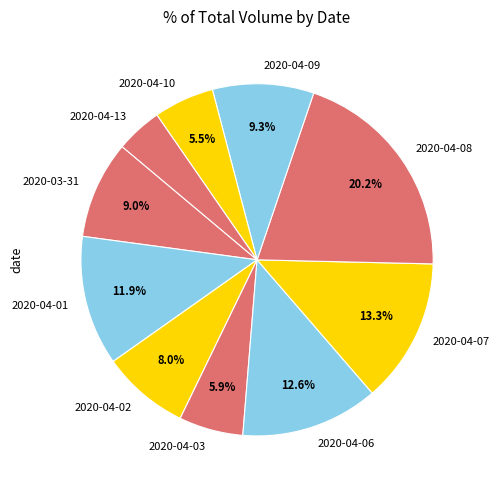

Is it true that 2020-04-10 is 17% of the pie?

False